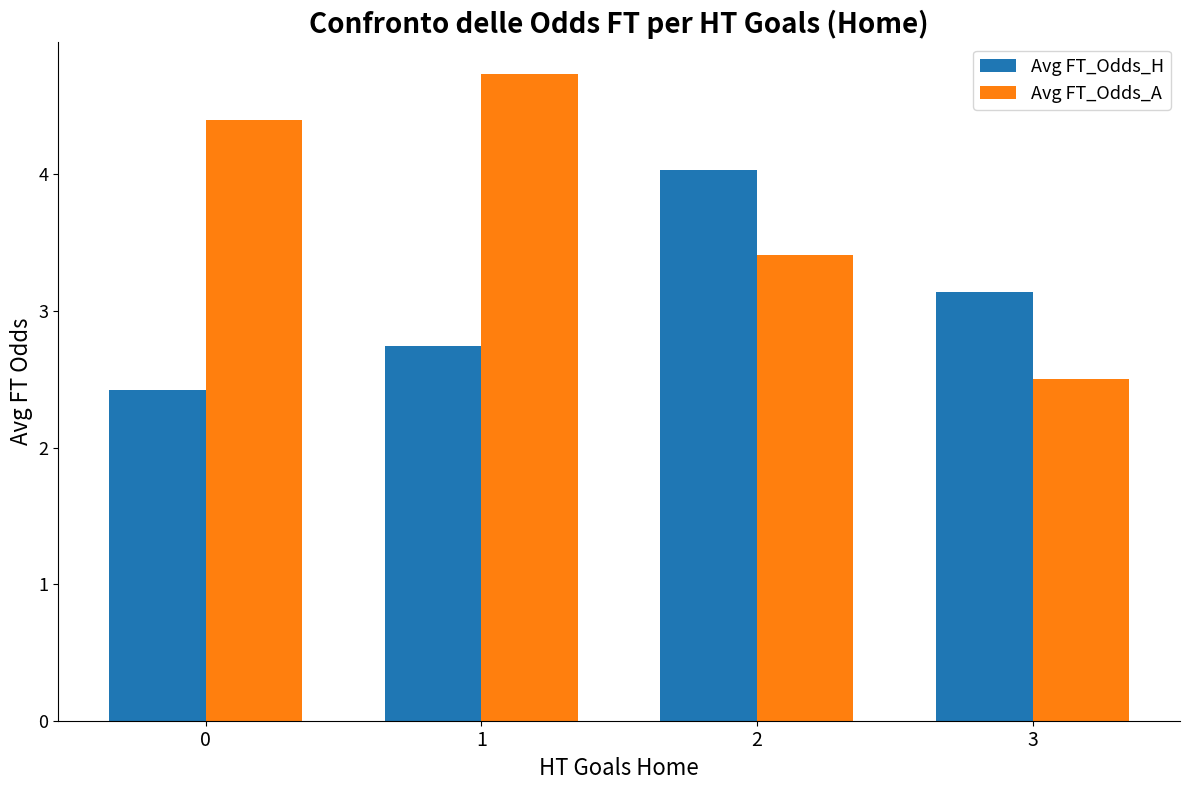

True or false: Avg FT_Odds_H has a value of 2.4 at 0.

True